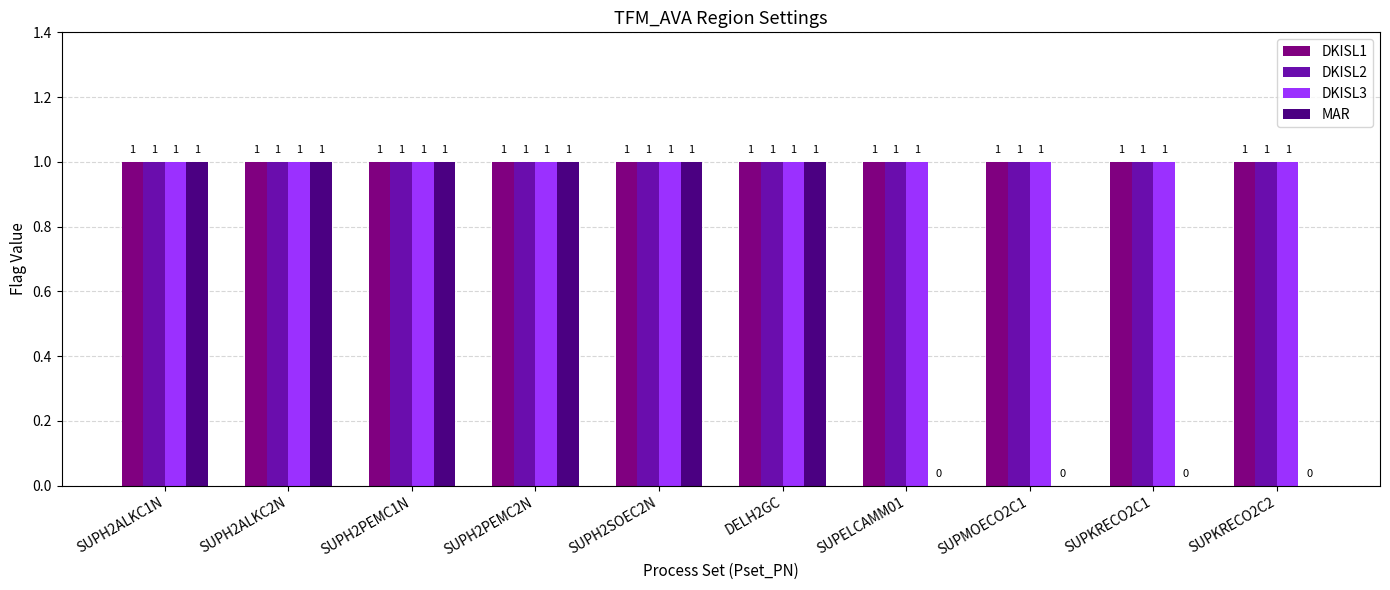

How many groups of bars are there?

10